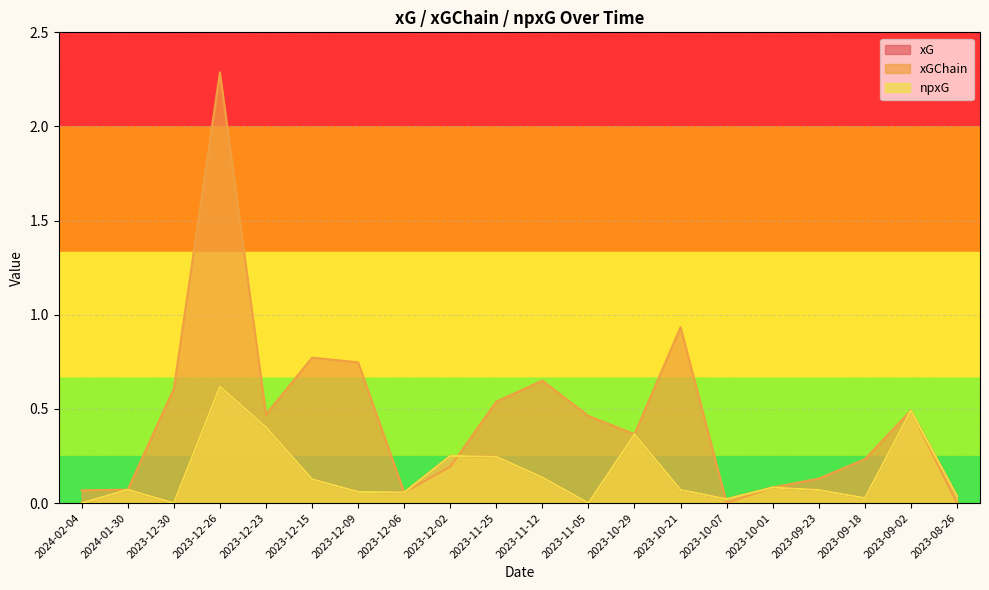

Is it true that xG equals 0.5 at 2023-09-02?

True